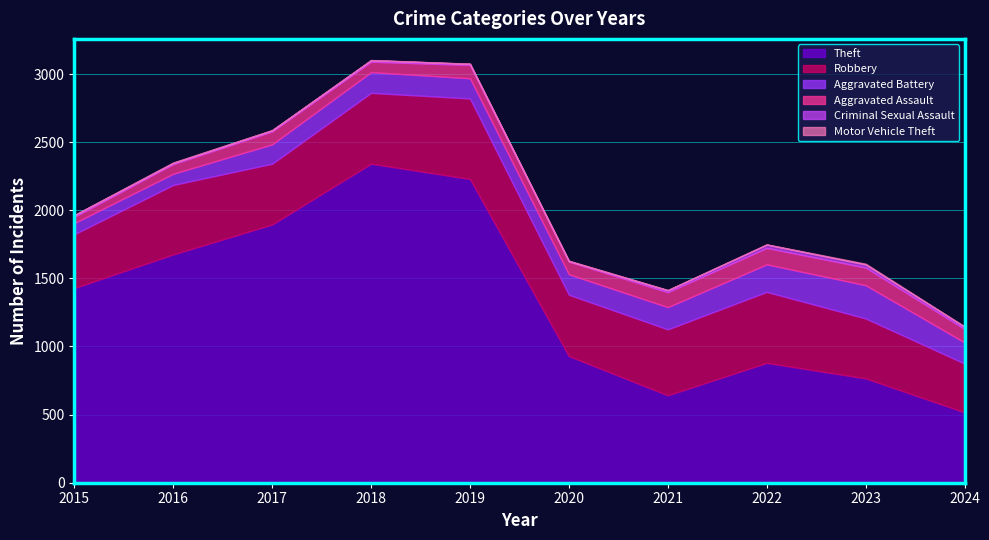

True or false: Criminal Sexual Assault and Robbery intersect in this chart.

False